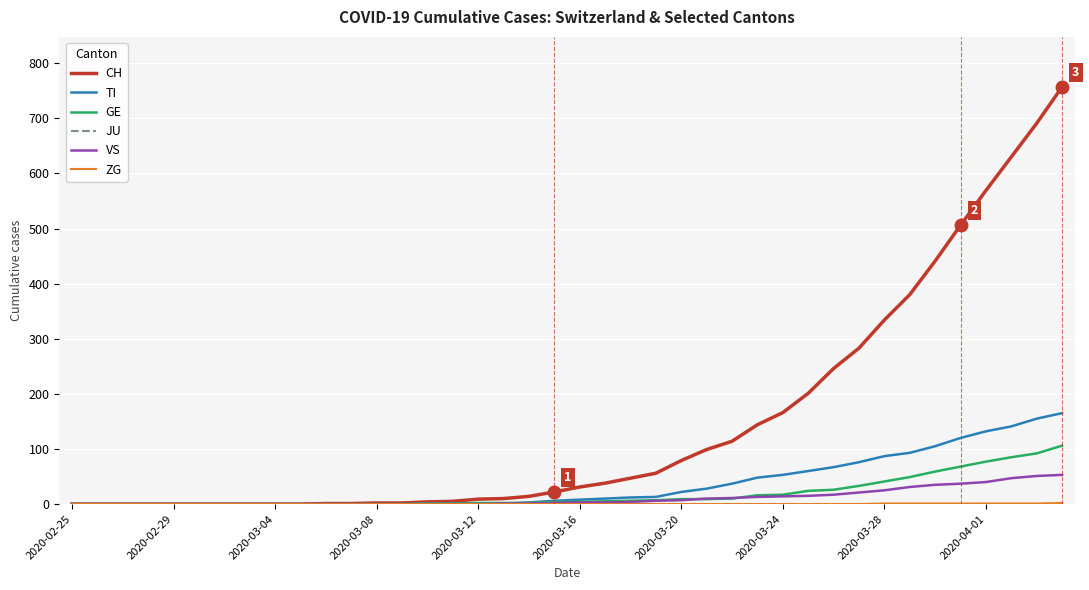

Which series has the largest range (max minus min)?

CH